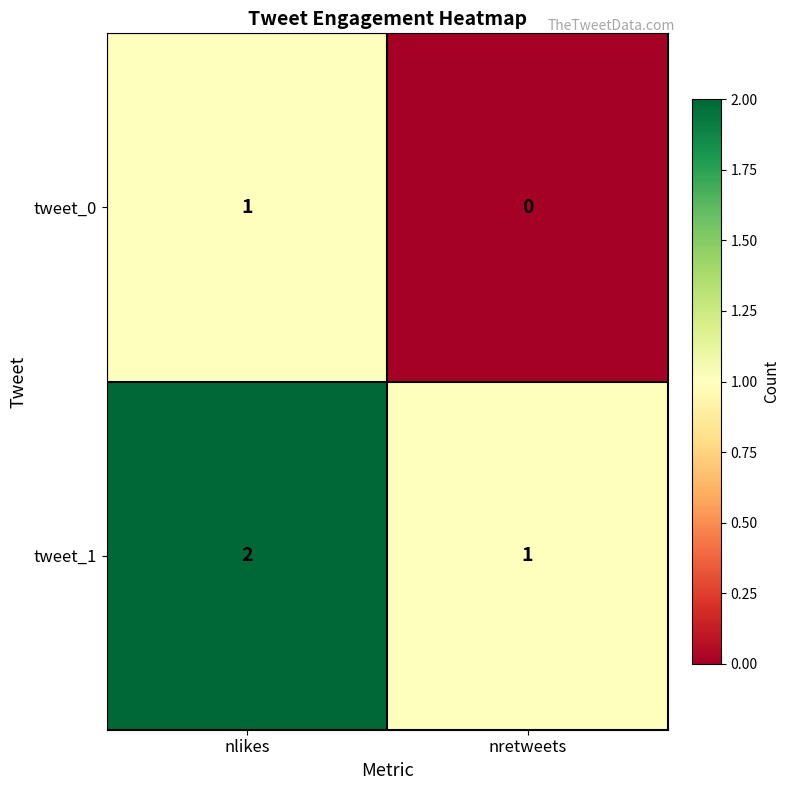

Rank the categories by tweet_0 value from lowest to highest.

nretweets, nlikes